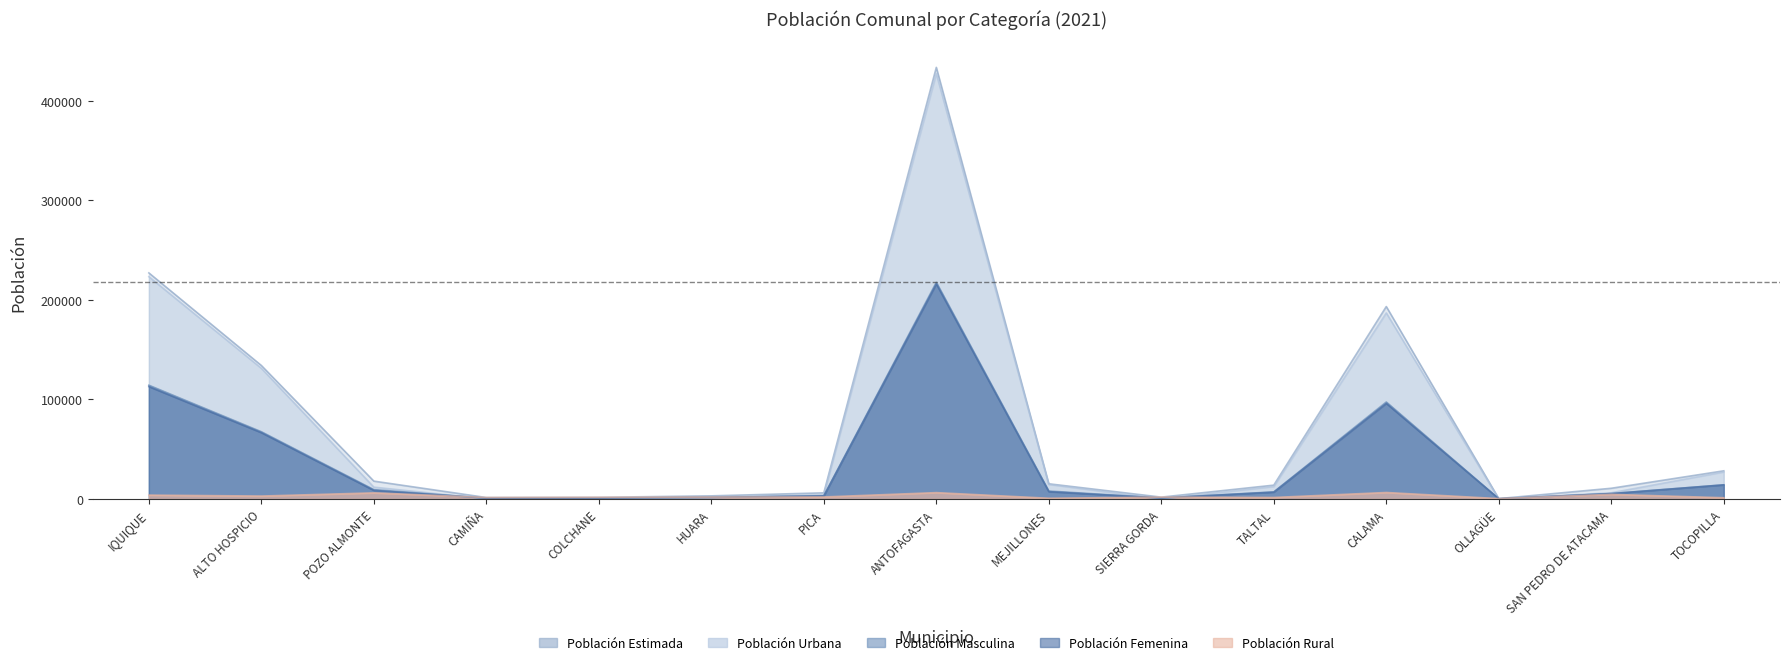

What is the maximum value shown in the chart?

433712